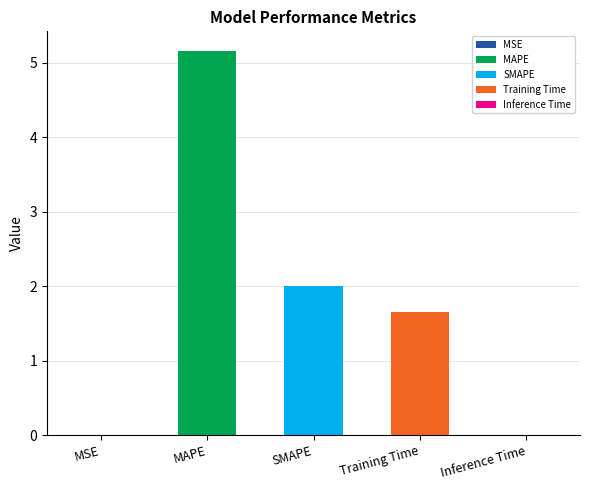

The value at MAPE is 8.5. True or false?

False